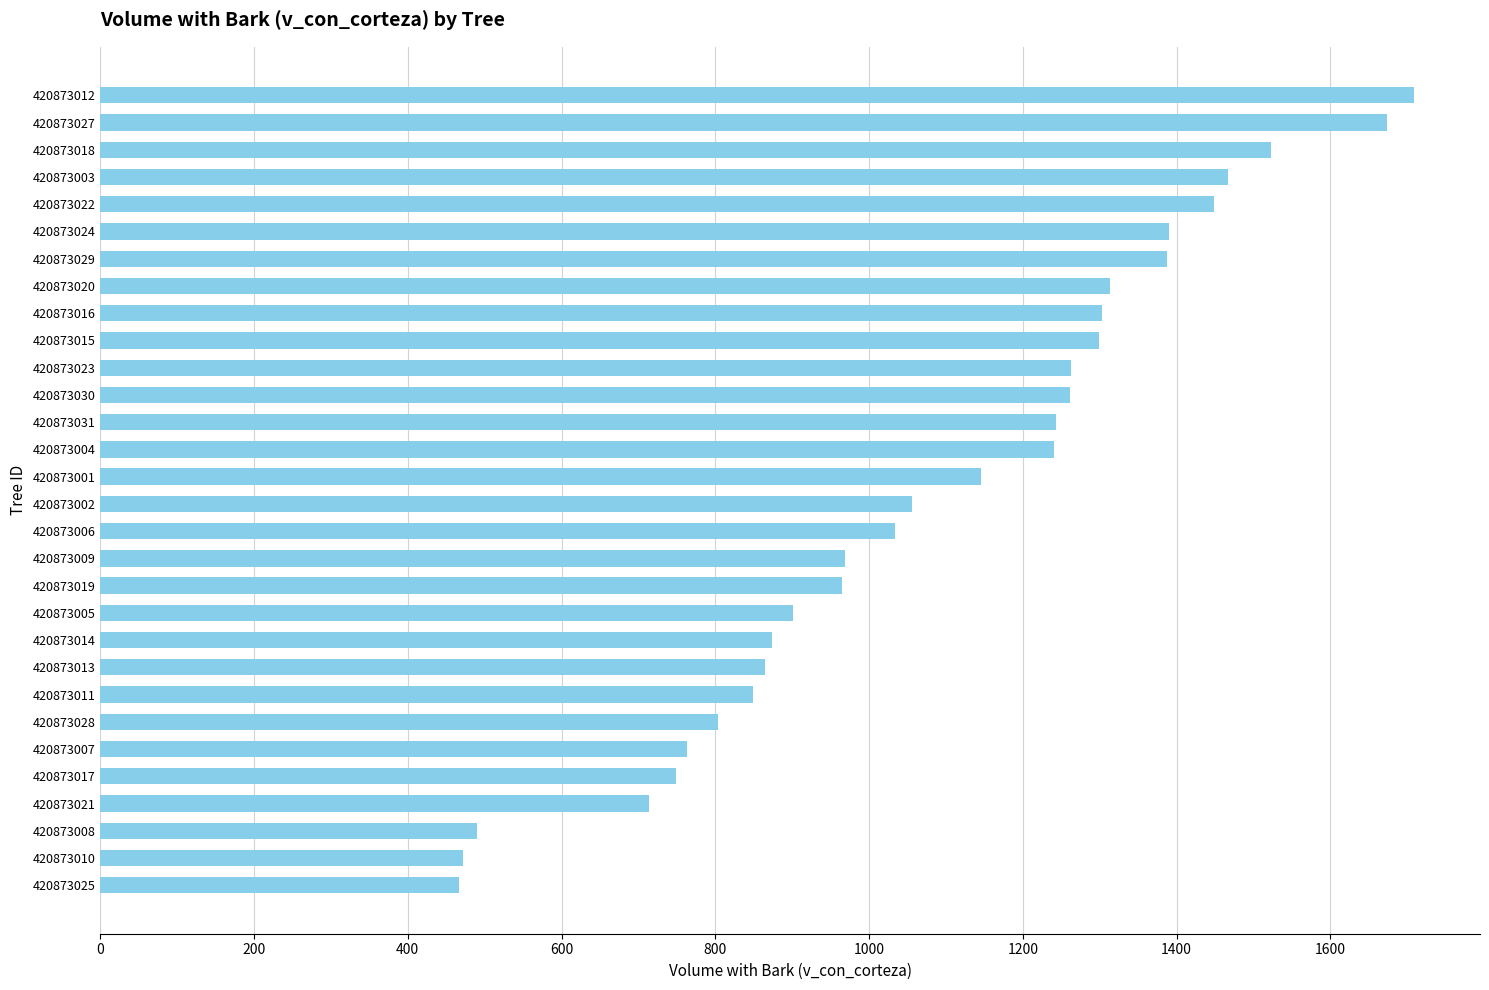

Between 420873020 and 420873007, which is larger?

420873020